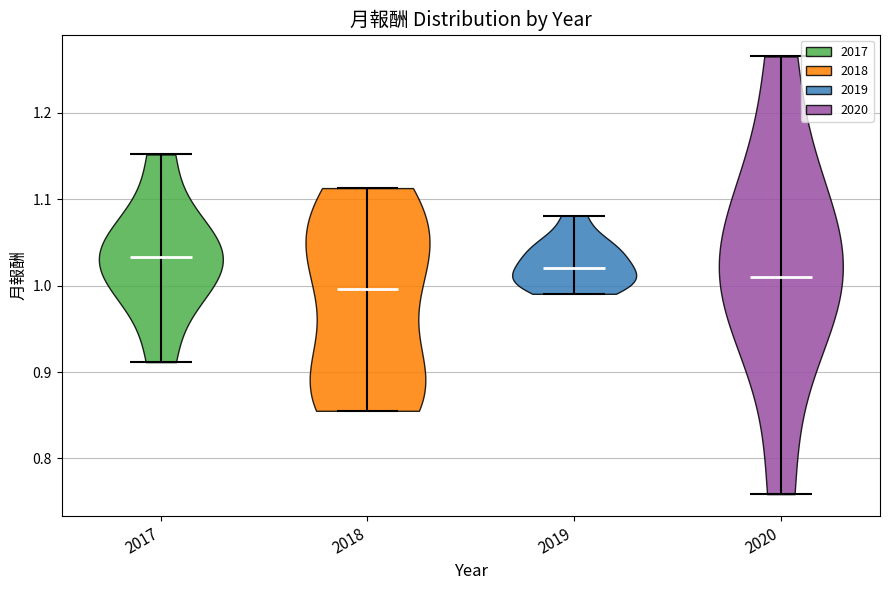

What is the lowest point the violin at x = 2019 reaches on the y-axis? The values are not printed on the chart, so give them approximately, as read against the axis.

0.99